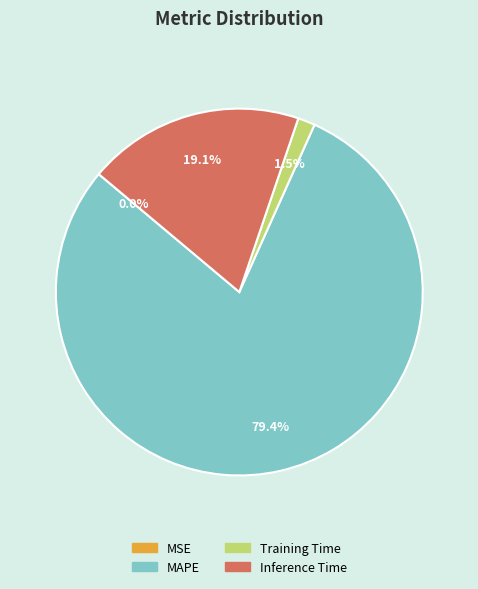

What portion of the pie excludes Inference Time?

80.9%